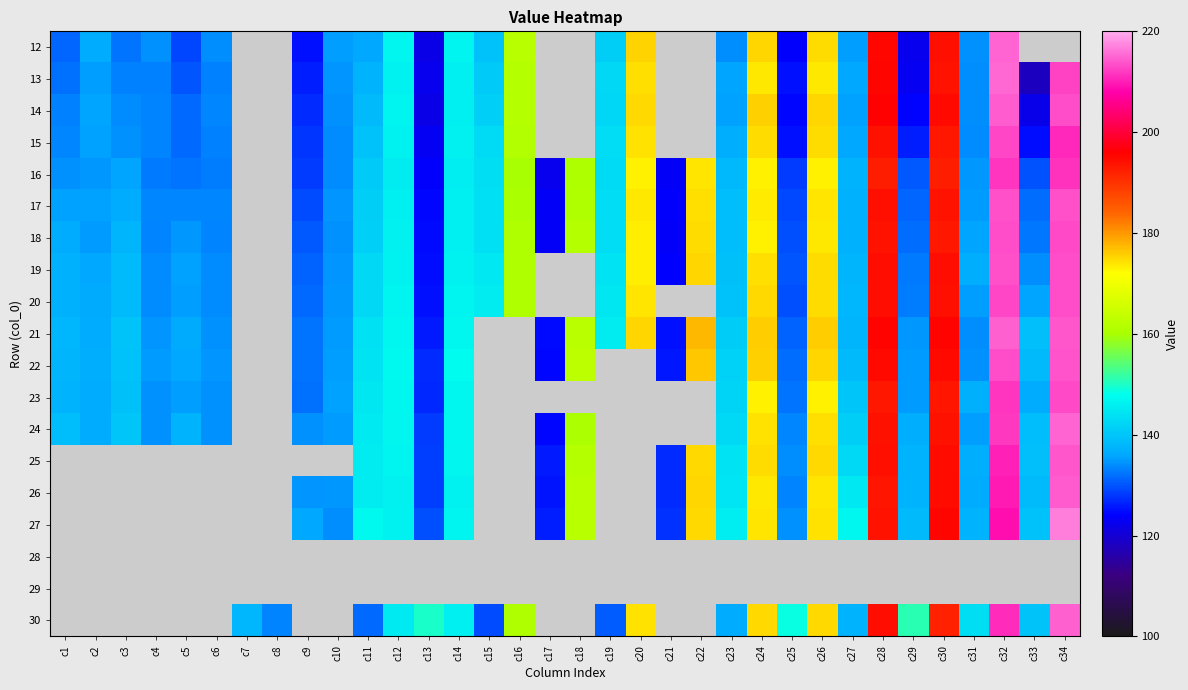

What is the greatest value displayed?

216.9